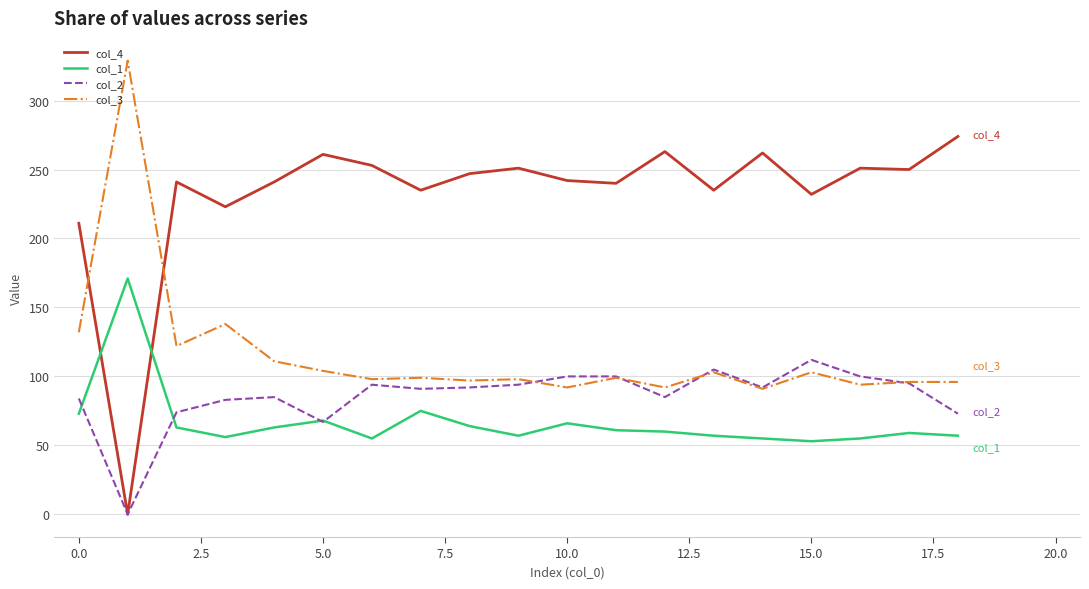

What is the maximum value for col_3?

329